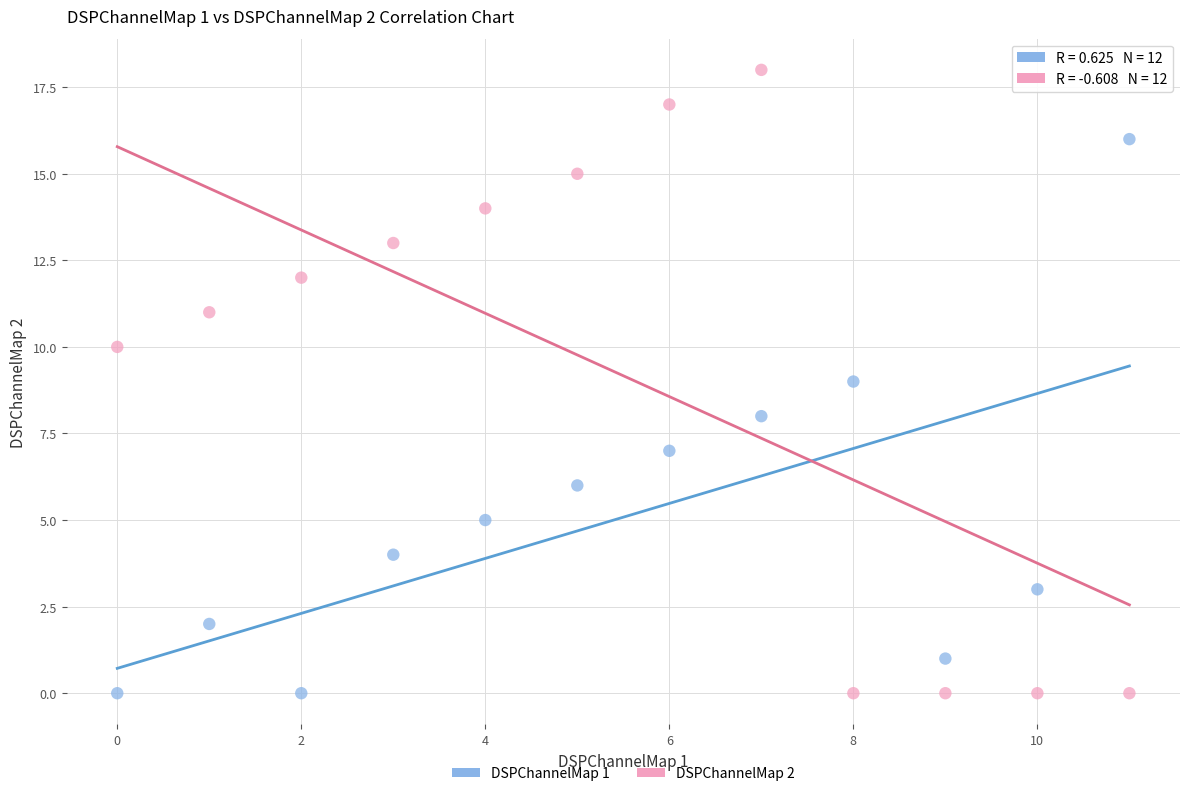

Which series reaches the maximum Y coordinate?

DSPChannelMap 2